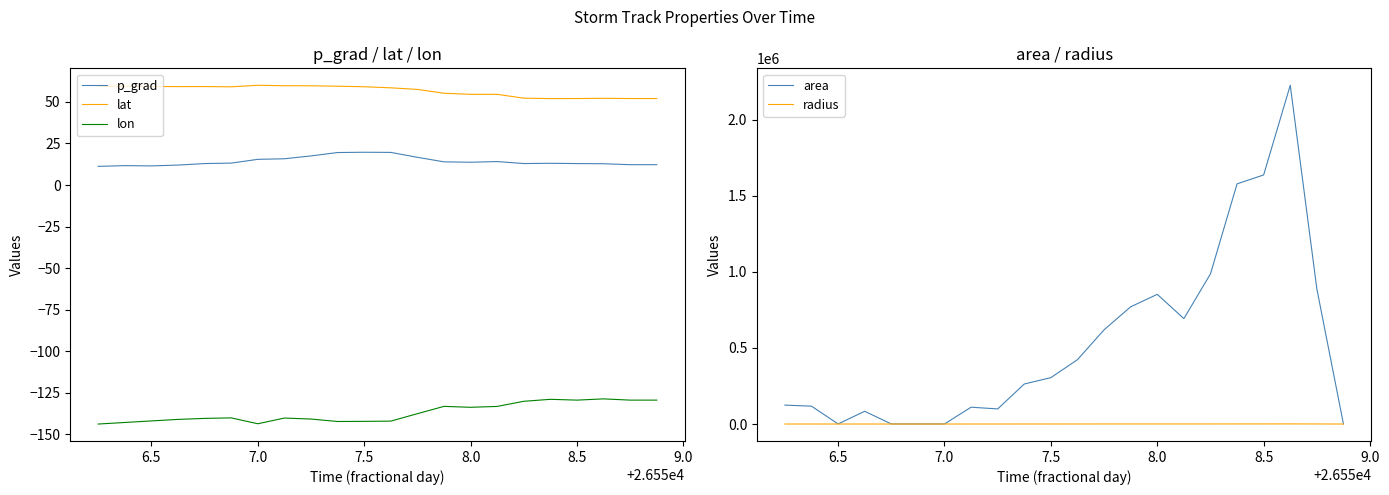

How many intersections are there between p_grad and radius?

3